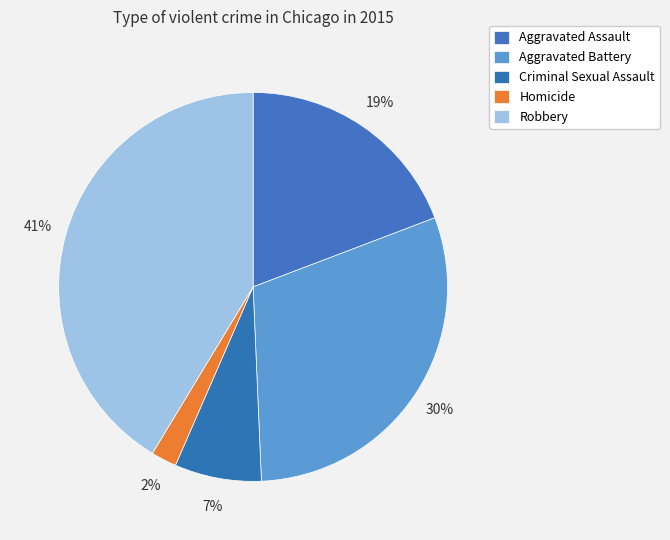

Is Criminal Sexual Assault the majority of the pie?

No